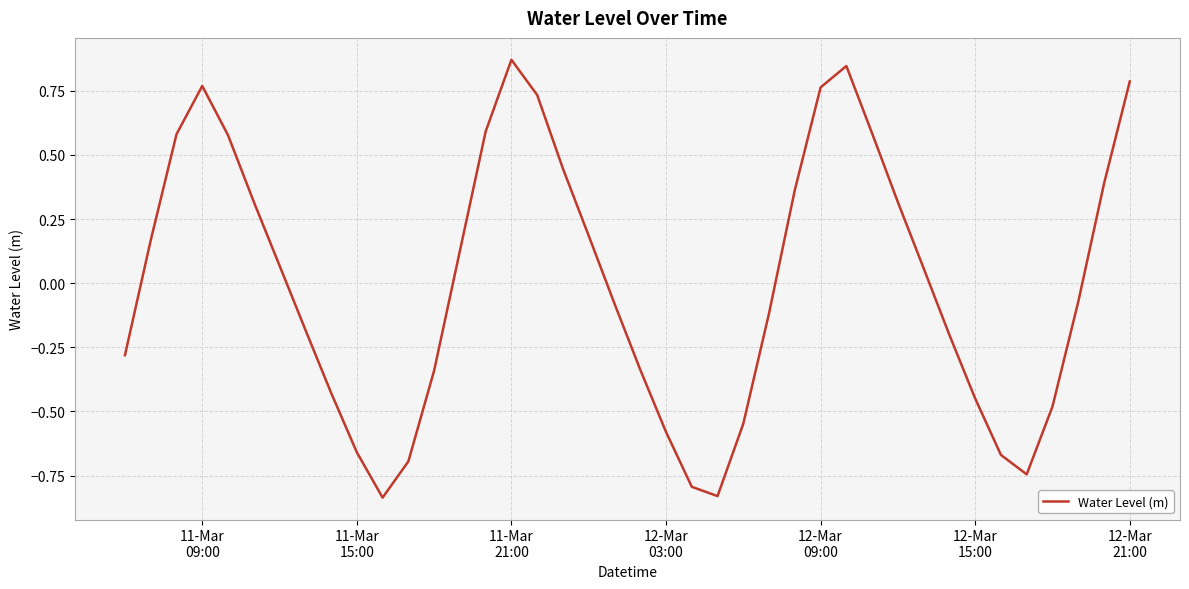

What is the difference between the maximum and minimum values?

1.7